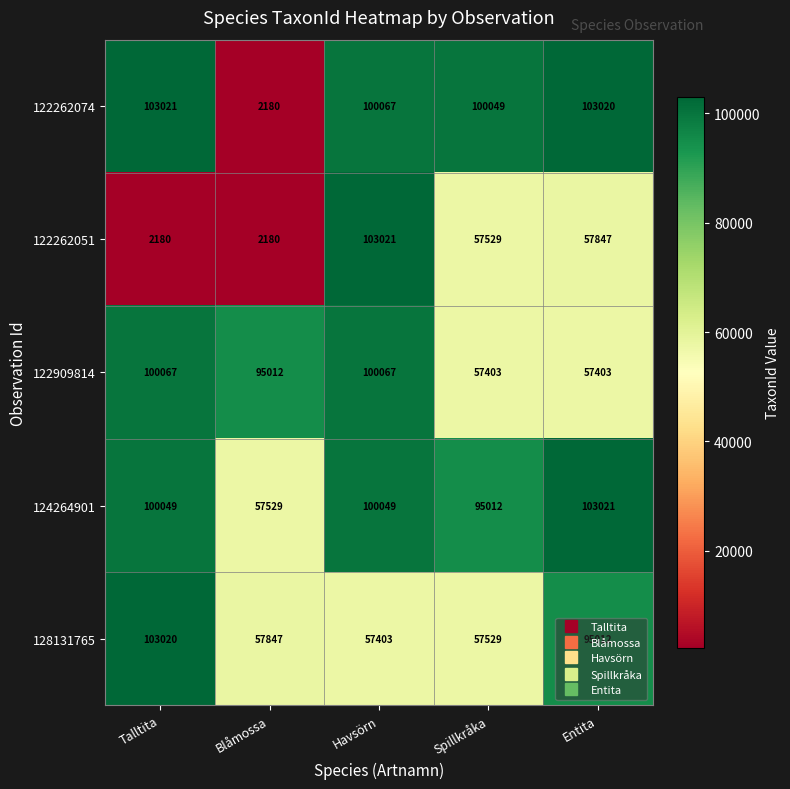

What is the sum of the 128131765 values at Entita and Talltita?

198032